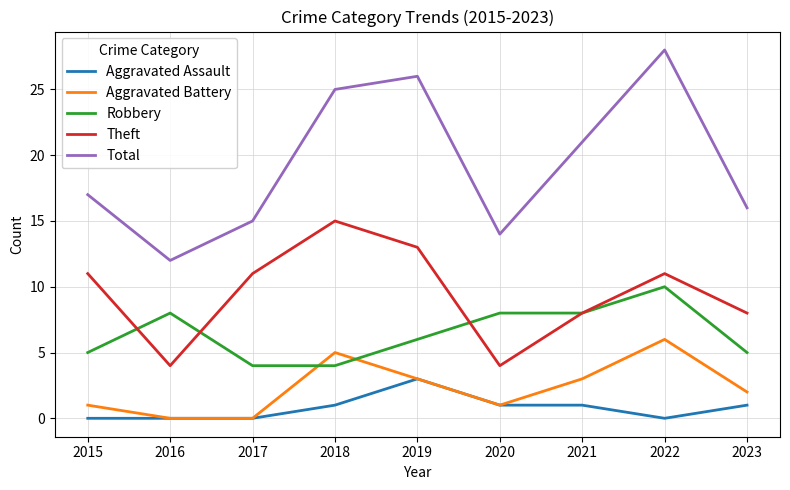

Which series changed the most between 2020 and 2021?

Total